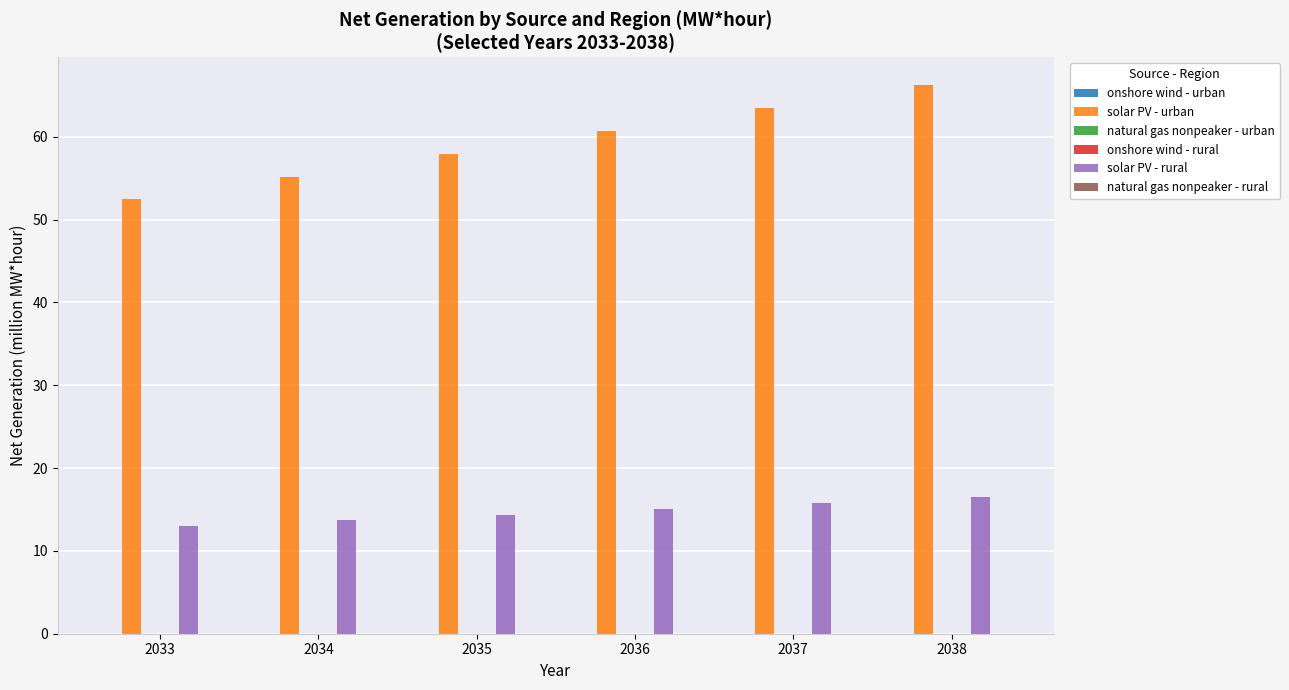

Which series has the largest total across all categories?

solar PV - urban